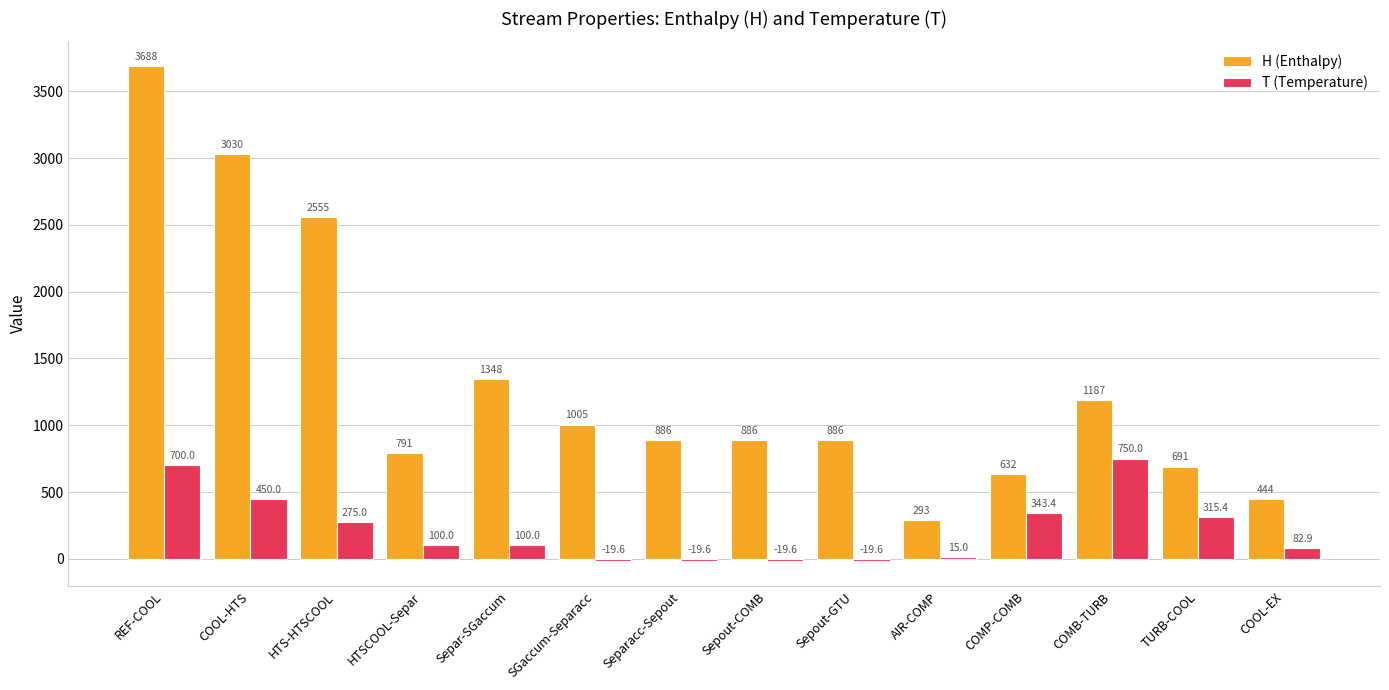

Is it true that T (Temperature) equals 343.4 at COMP-COMB?

True